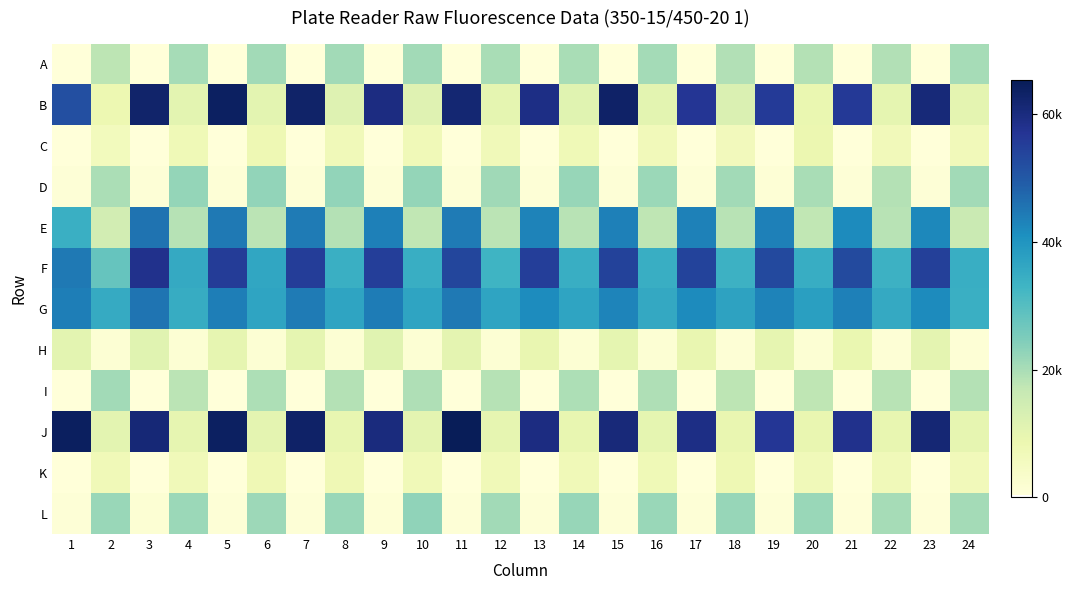

Reading right to left, list all the values displayed in this chart.

A: 24=20205	23=421	22=19091	21=384	20=18806	19=412	18=18893	17=377	16=20474	15=410	14=20004	13=370	12=20013	11=411	10=20775	9=390	8=20660	7=417	6=20871	5=370	4=20259	3=429	2=17751	1=367
B: 24=10373	23=60823	22=10084	21=56106	20=9043	19=55896	18=12365	17=56864	16=10607	15=63016	14=11162	13=58959	12=10084	11=61564	10=11350	9=59700	8=11674	7=62830	6=10545	5=63819	4=10712	3=62694	2=8421	1=51607
C: 24=6663	23=608	22=6547	21=533	20=8545	19=542	18=6197	17=481	16=6467	15=485	14=7224	13=467	12=6884	11=474	10=7117	9=472	8=6919	7=488	6=7731	5=487	4=7251	3=504	2=5960	1=435
D: 24=20874	23=978	22=18754	21=935	20=20008	19=1234	18=20774	17=1019	16=21583	15=1015	14=21956	13=948	12=20924	11=972	10=22243	9=985	8=22653	7=1037	6=22626	5=1022	4=22381	3=1012	2=19788	1=926
E: 24=15986	23=42370	22=18246	21=41857	20=17127	19=43659	18=18138	17=43420	16=17521	15=43637	14=18300	13=43027	12=17969	11=44275	10=17173	9=43524	8=18728	7=44341	6=18092	5=44679	4=18383	3=45641	2=14182	1=34114
F: 24=34422	23=54748	22=33604	21=52809	20=34830	19=53006	18=33737	17=54036	16=34434	15=54247	14=34428	13=54970	12=33302	11=53492	10=34506	9=54971	8=34201	7=55233	6=36145	5=55481	4=35610	3=58082	2=27927	1=44508
G: 24=34291	23=41707	22=35520	21=43720	20=37850	19=42981	18=37128	17=41819	16=35785	15=42899	14=36651	13=41549	12=36680	11=44671	10=36638	9=44104	8=36744	7=44389	6=36742	5=43922	4=35105	3=45290	2=35268	1=43743
H: 24=1360	23=10372	22=1278	21=9090	20=1377	19=9745	18=1250	17=9264	16=1446	15=10021	14=1519	13=9434	12=1547	11=10477	10=1484	9=11049	8=1453	7=10145	6=1421	5=9915	4=1565	3=11084	2=1419	1=10720
I: 24=18695	23=423	22=18136	21=386	20=17393	19=409	18=17752	17=378	16=19138	15=382	14=19604	13=385	12=18590	11=373	10=19210	9=357	8=18830	7=402	6=19538	5=372	4=18078	3=425	2=20720	1=410
J: 24=9975	23=61460	22=9603	21=57970	20=9417	19=56623	18=9269	17=59082	16=10174	15=60575	14=9729	13=59504	12=9823	11=65297	10=10392	9=60145	8=9602	7=63027	6=10412	5=63792	4=9869	3=61014	2=10673	1=64051
K: 24=6451	23=559	22=6746	21=500	20=6916	19=524	18=7877	17=514	16=7267	15=479	14=6988	13=464	12=6981	11=472	10=7035	9=483	8=7679	7=491	6=7525	5=452	4=6768	3=473	2=7179	1=489
L: 24=20616	23=844	22=20332	21=832	20=21684	19=954	18=22028	17=939	16=21681	15=924	14=22109	13=933	12=20902	11=939	10=22910	9=1196	8=21899	7=982	6=21175	5=939	4=21420	3=1509	2=21818	1=991